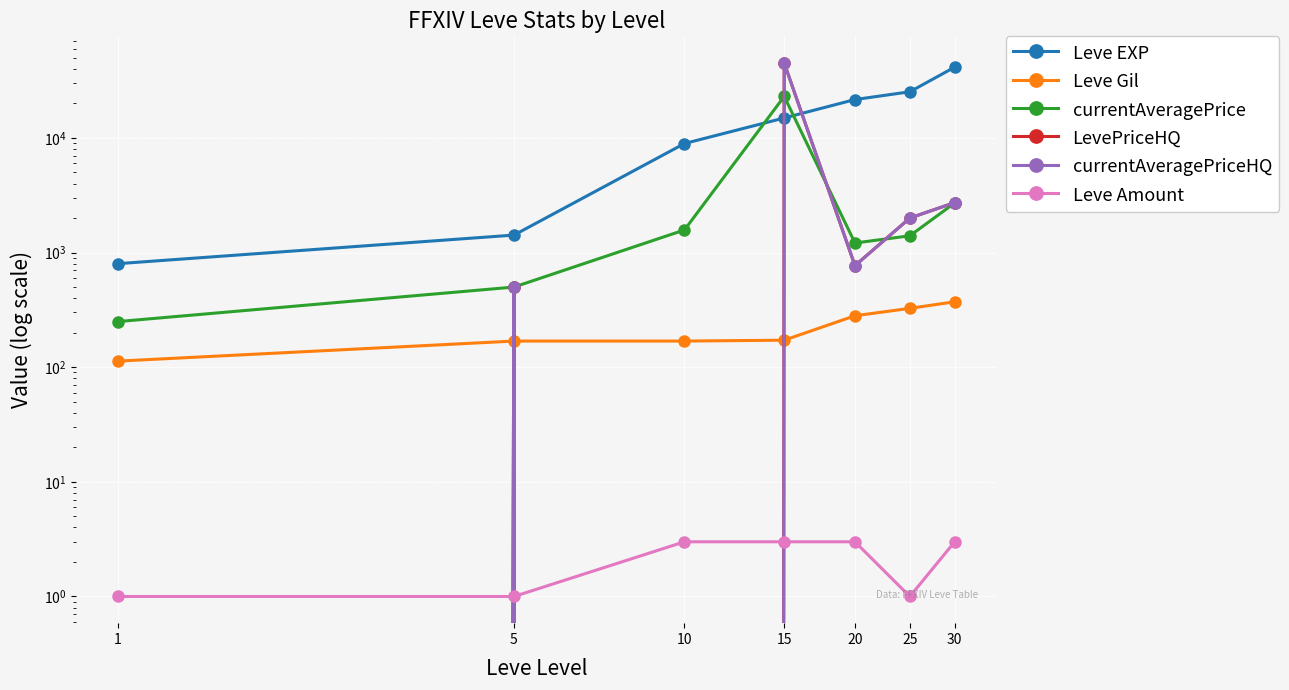

What is the average value of the currentAveragePrice series?

4377.4